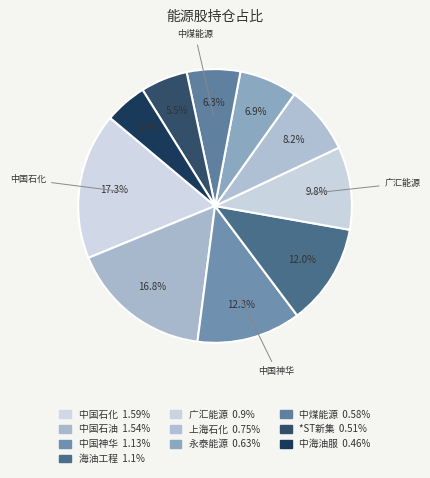

How many segments does this pie chart have?

10